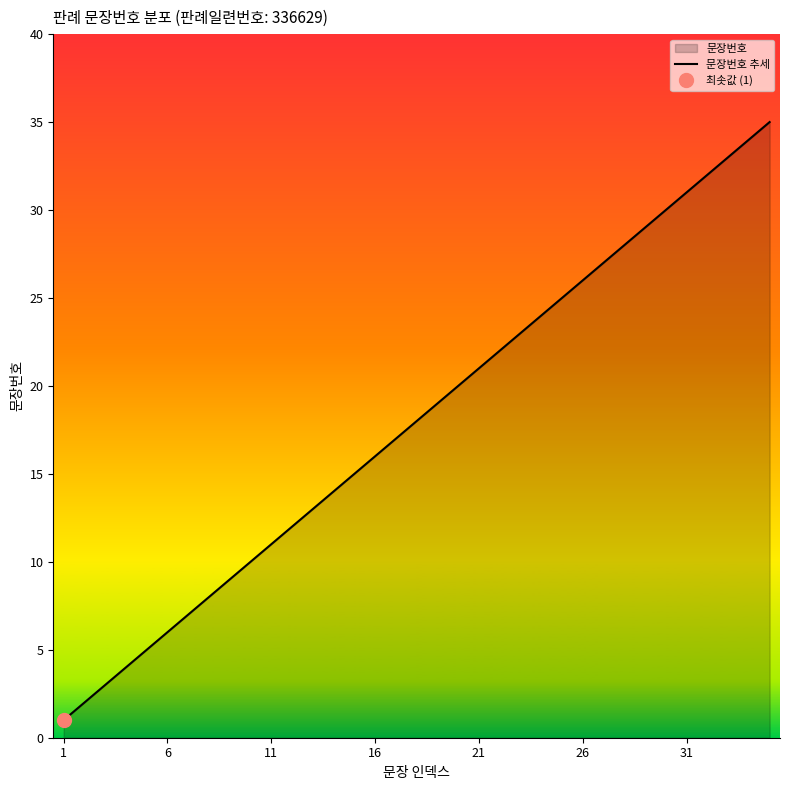

The value of 문장번호 추세 at 6 is 8. True or false?

False